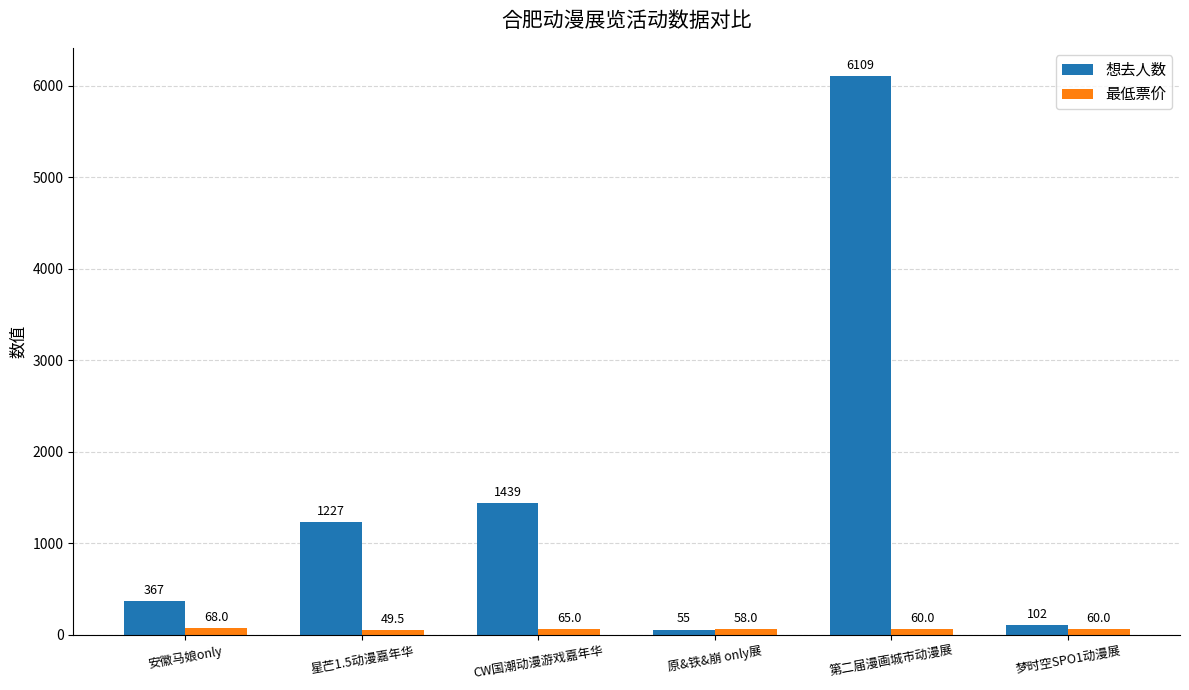

What position from the left is 第二届漫画城市动漫展?

5